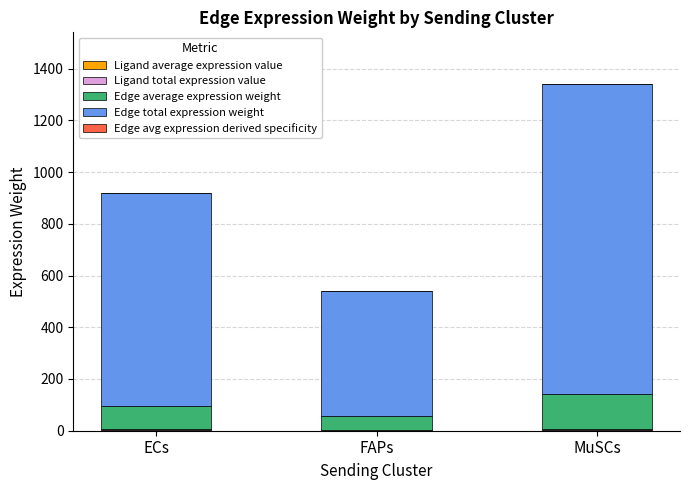

At which category is the sum across all series the highest?

MuSCs